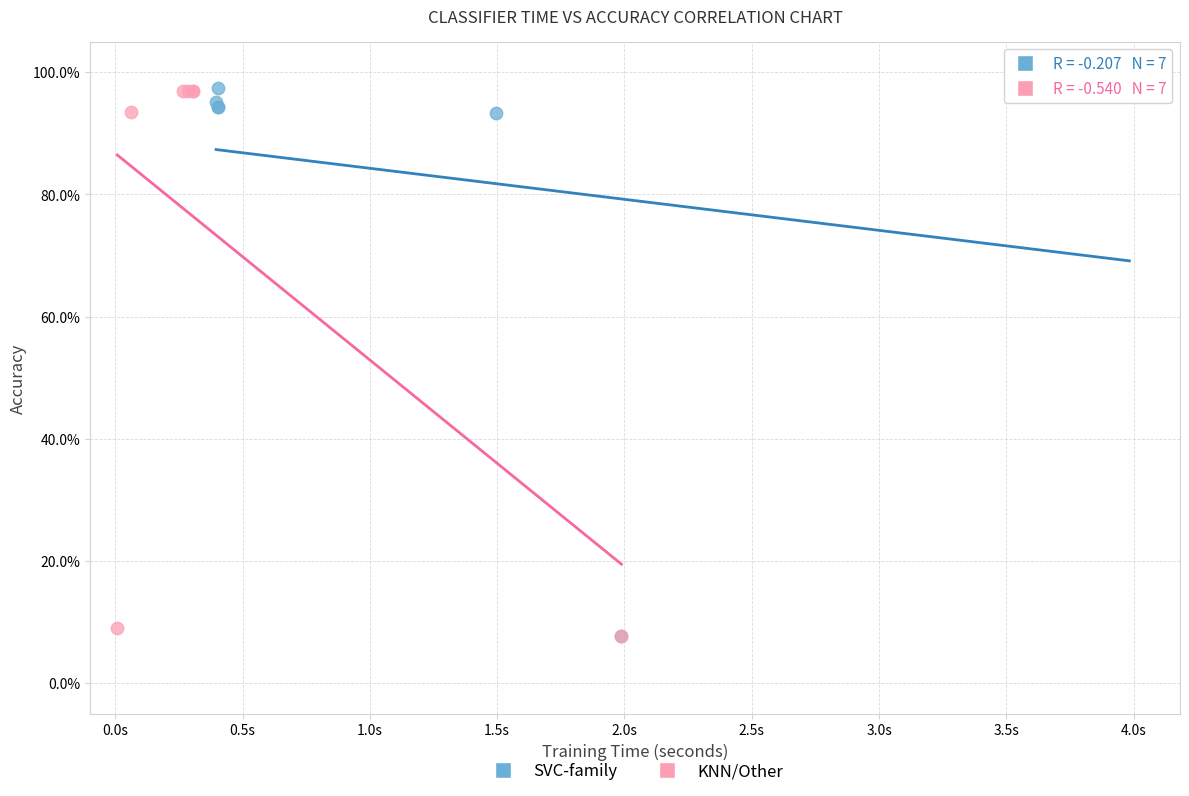

What are all the series names shown in the legend?

SVC-family, KNN/Other